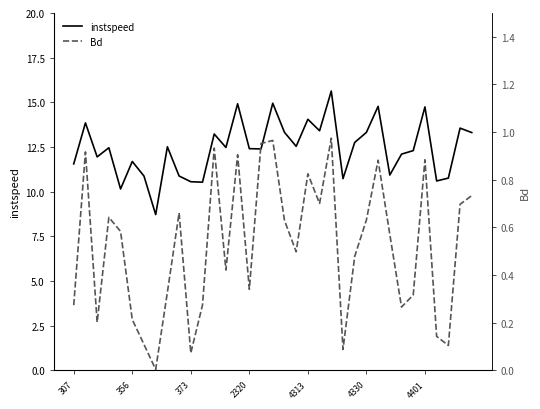

What is the average value of the instspeed series?

12.4